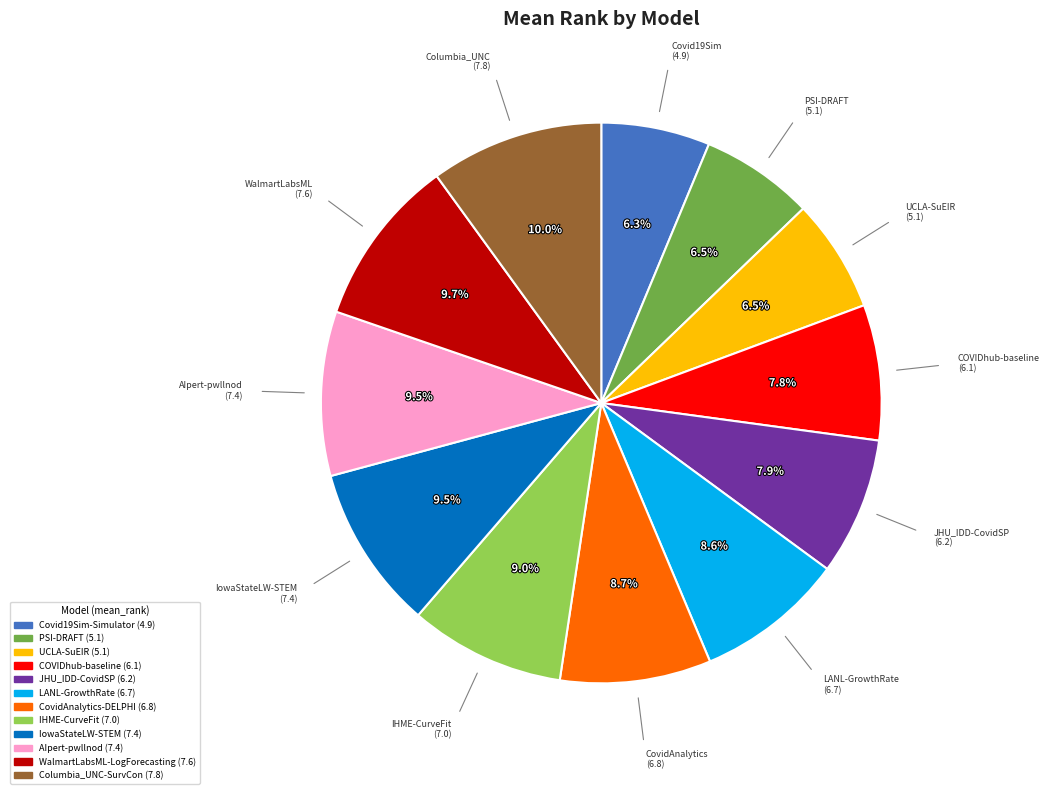

Between Covid19Sim-Simulator and AIpert-pwllnod, which is larger?

AIpert-pwllnod